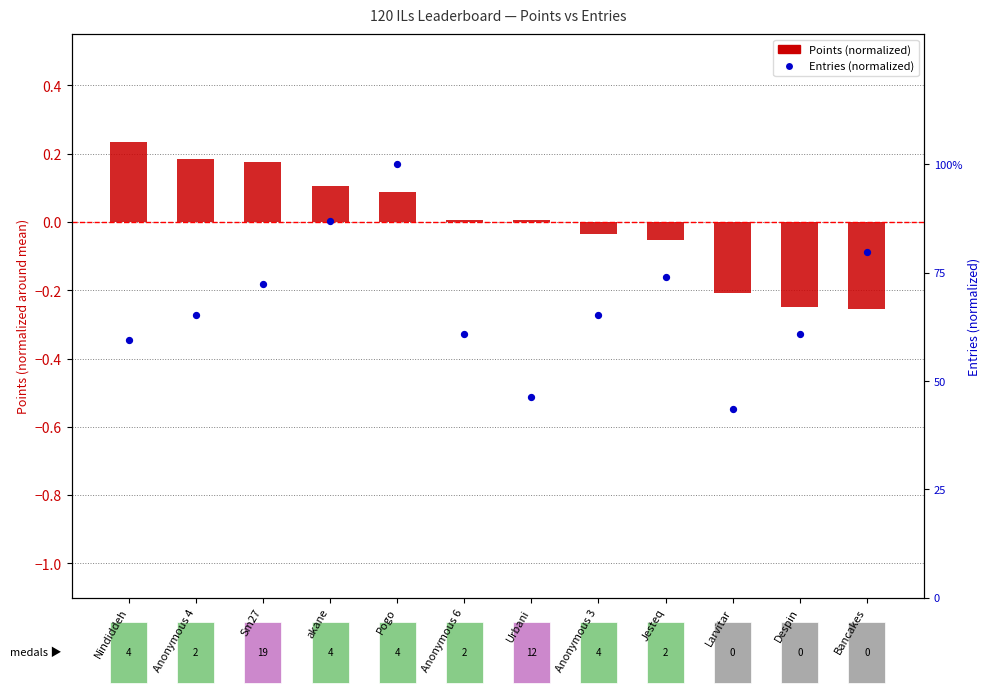

What are all the series names shown in the legend?

Points (normalized), Entries (normalized)